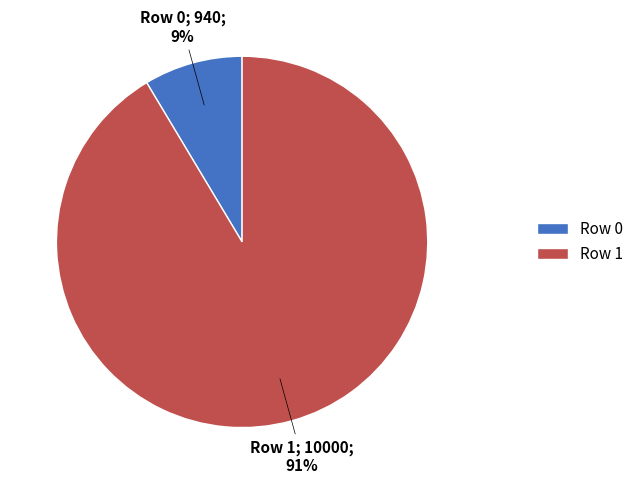

Which has a higher value, Row 0 or Row 1?

Row 1